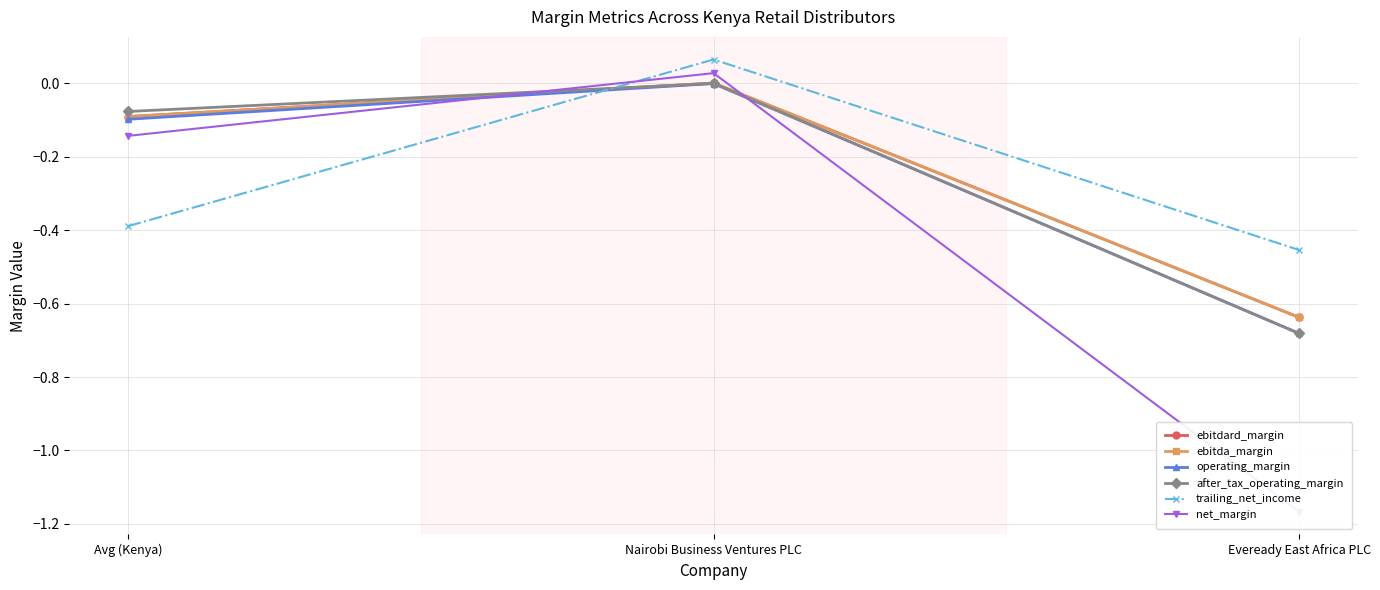

True or false: ebitda_margin has a value of -0.1 at Avg (Kenya).

True